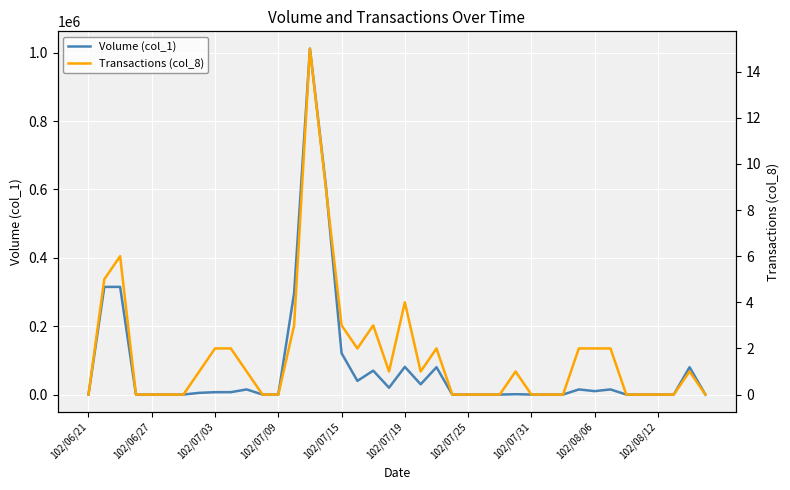

What is the total value across all series at 18?

70003